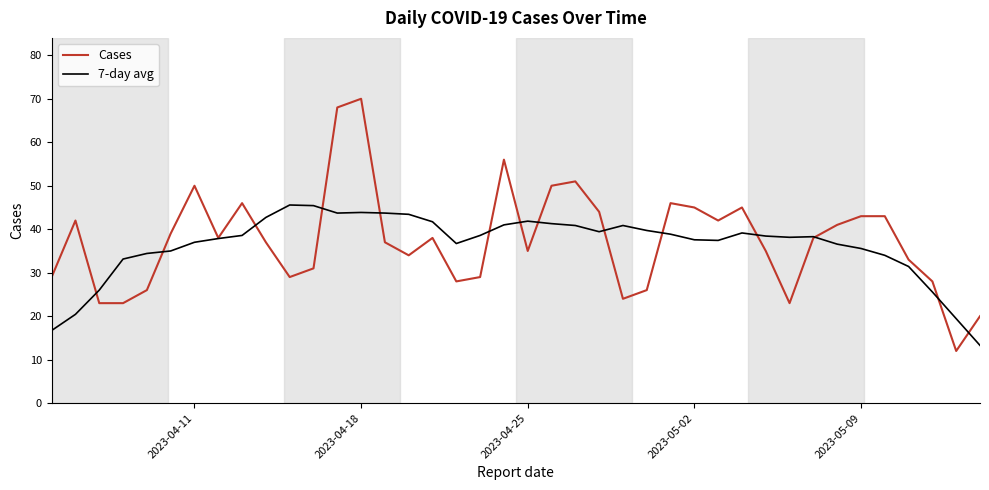

List the series in order of their peak value, lowest first.

7-day avg, Cases